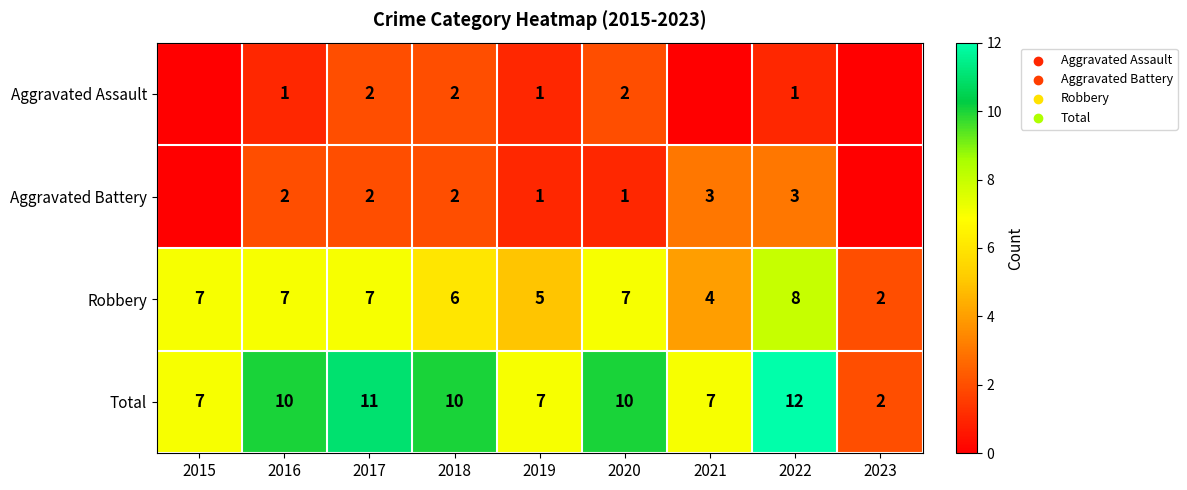

What is the difference between the maximum and second lowest values in the Robbery series?

4